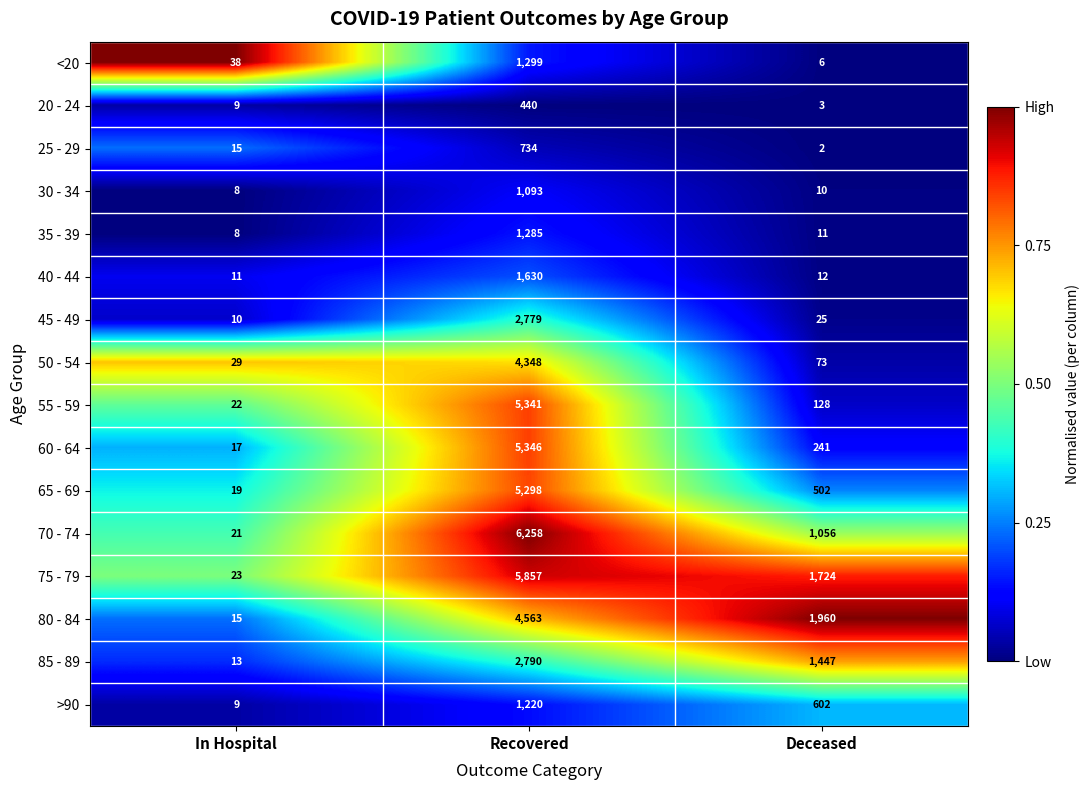

Count the number of categories in the chart.

3